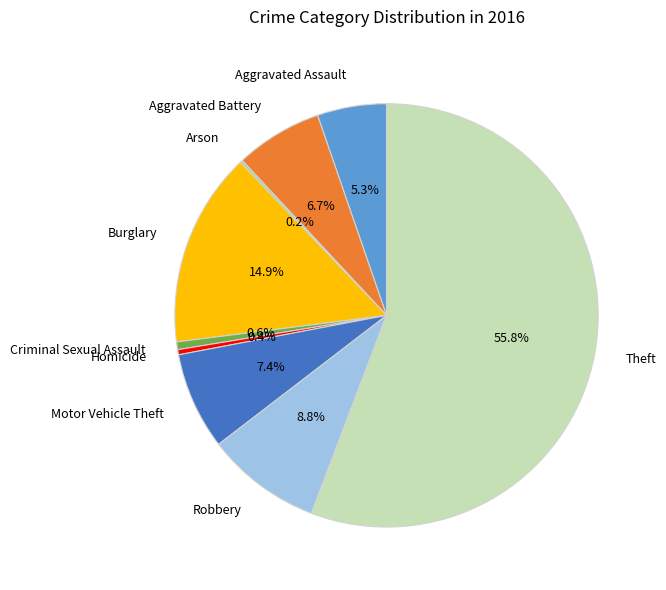

What percentage is the Criminal Sexual Assault slice, to the nearest percent?

1%